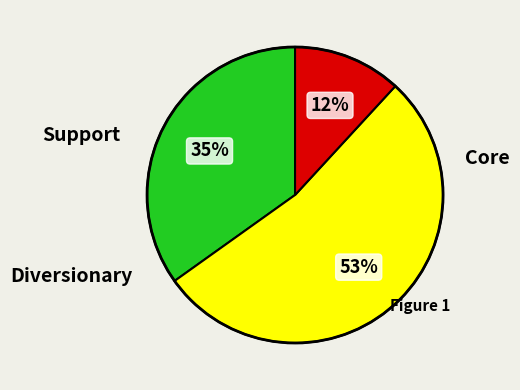

How many segments does this pie chart have?

3